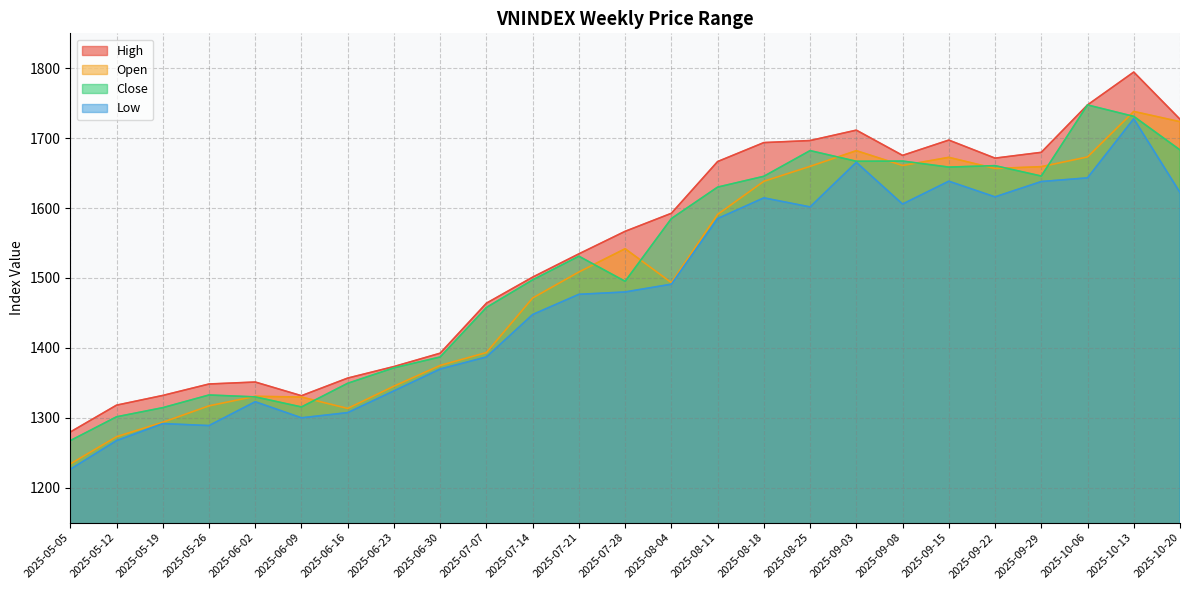

At which label does close reach its minimum?

2025-05-05